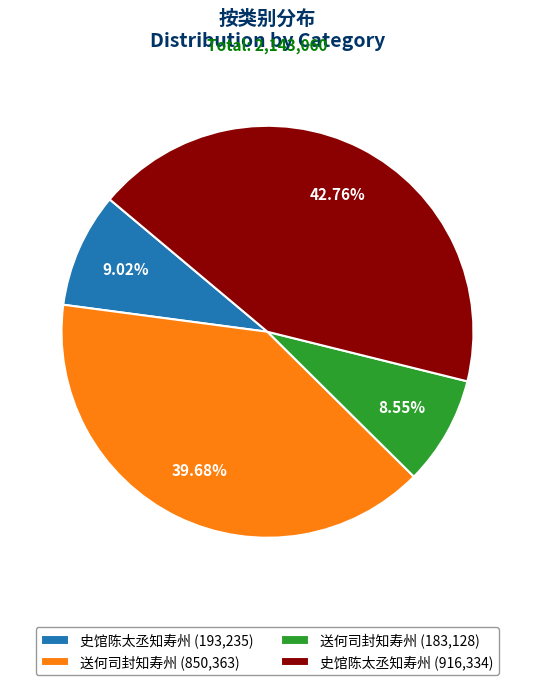

Is 送何司封知寿州 (850,363) the majority of the pie?

No